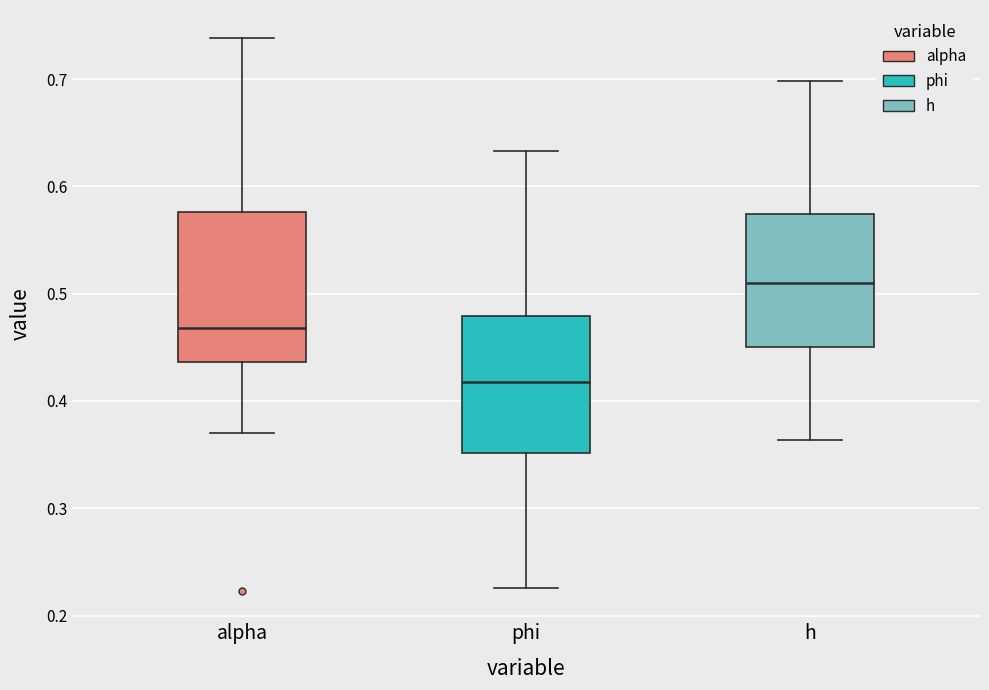

Reading left to right, read every box against the y-axis: the position of its median line, the range the box covers, and the ends of its whiskers. The values are not printed on the chart, so give them approximately, as read against the axis.

alpha: median 0.47, box 0.44 to 0.58, whiskers 0.37 to 0.74
phi: median 0.42, box 0.35 to 0.48, whiskers 0.23 to 0.63
h: median 0.51, box 0.45 to 0.57, whiskers 0.36 to 0.70